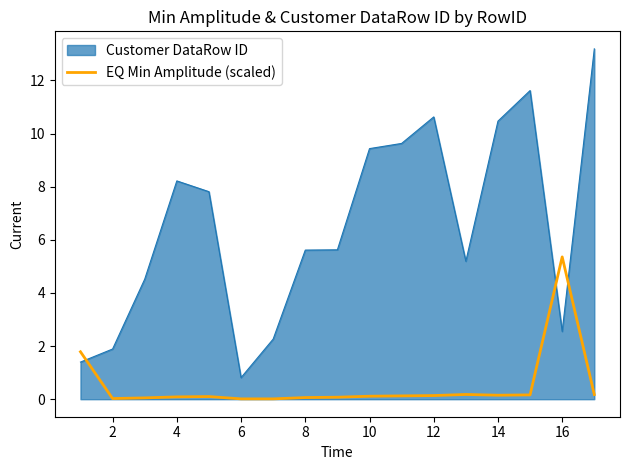

Rank the series by their average value, from highest to lowest.

Customer DataRow ID, EQ Min Amplitude (scaled)